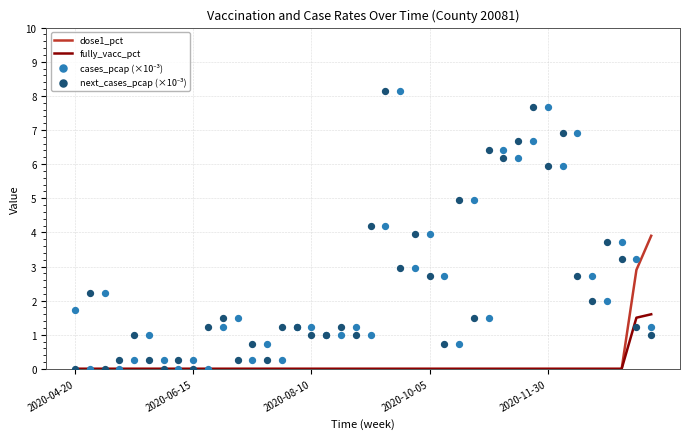

The value of dose1_pct at 2020-08-10 is -1.8. True or false?

False